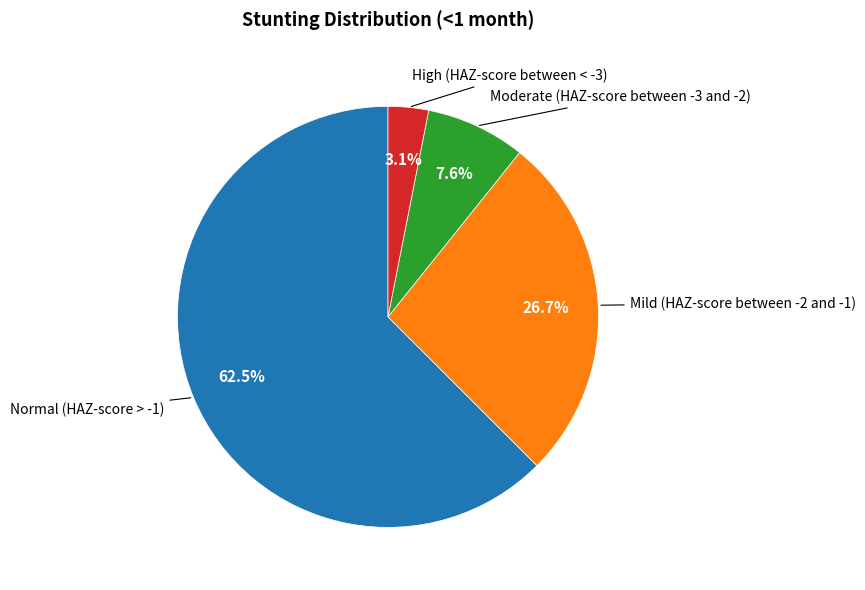

Does any single category account for the majority?

Yes